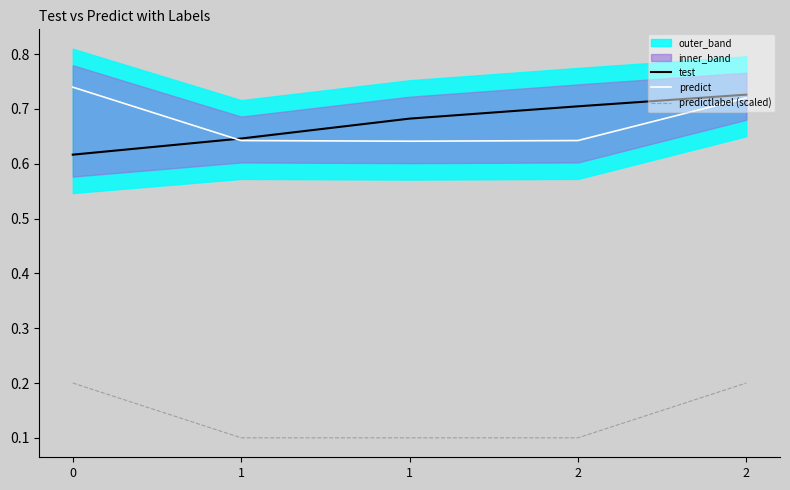

How many times do predict and test cross each other?

1